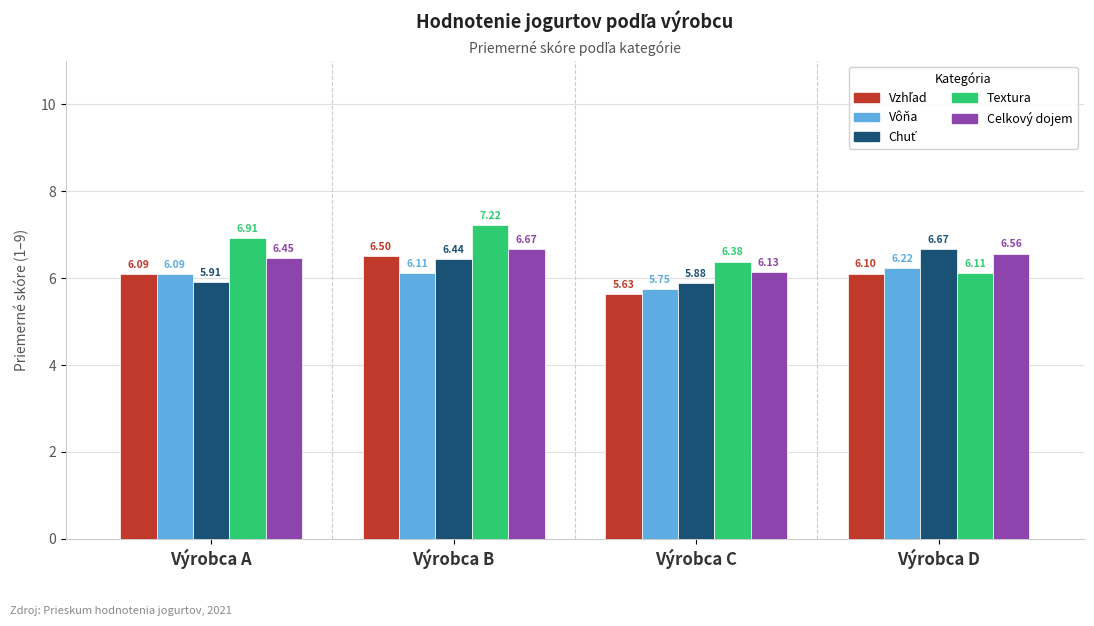

Is the value of Celkový dojem at Výrobca B greater than the value of Textura at Výrobca C?

Yes